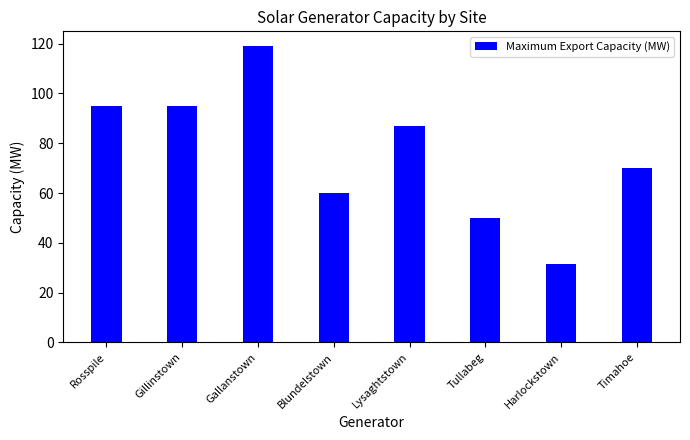

The chart shows a value of 48.3 at Rosspile. True or false?

False